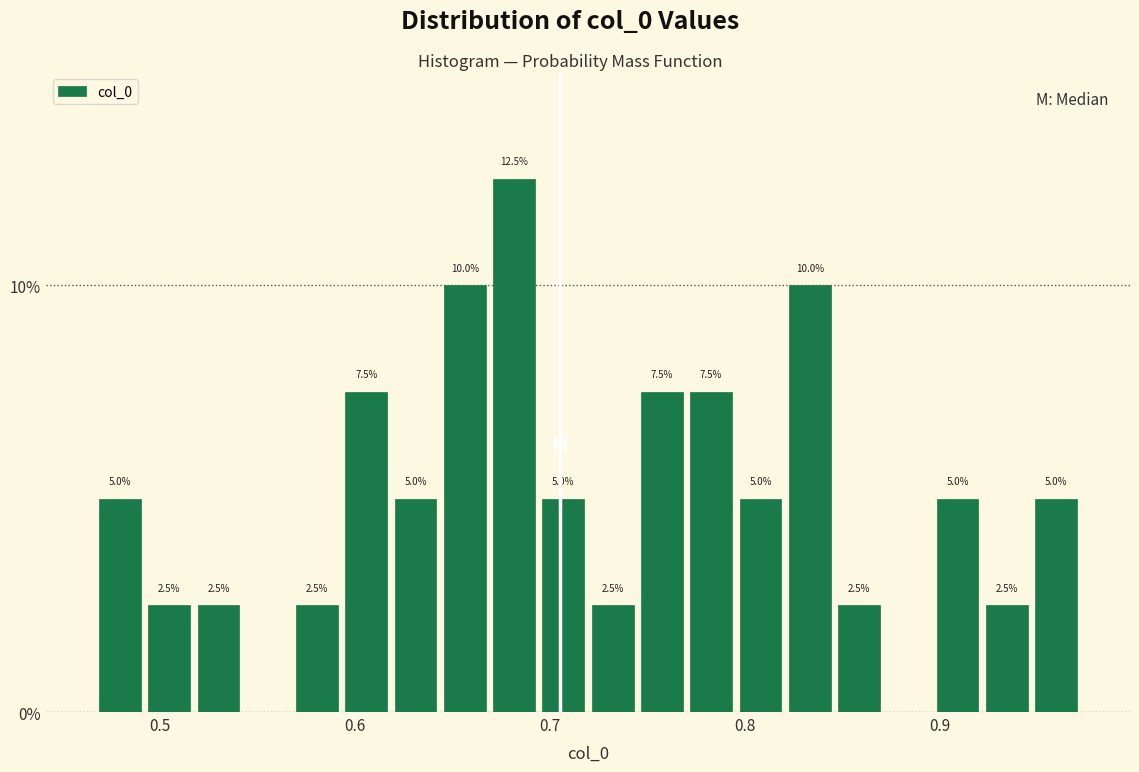

Around what value on the x-axis is the tallest bar? Give the approximate position of its centre, as read against the axis.

0.68